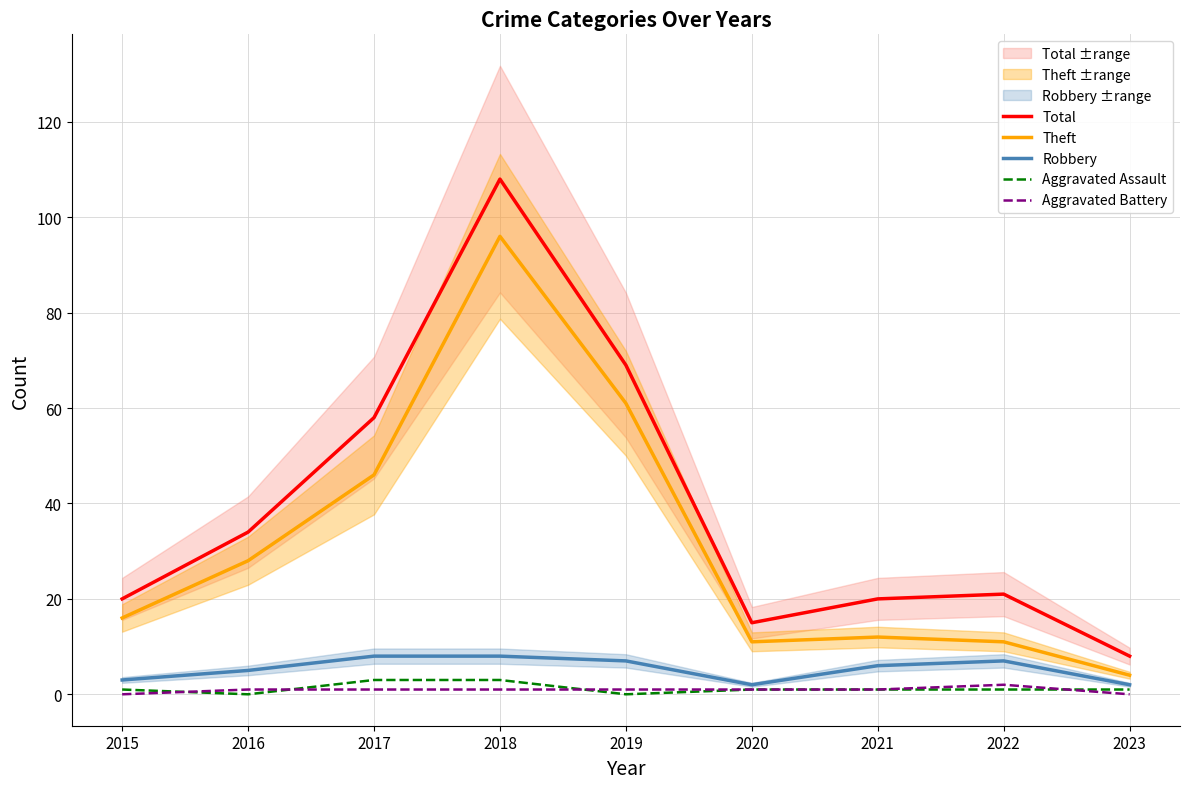

What are all the series names shown in the legend?

Total, Theft, Robbery, Aggravated Assault, Aggravated Battery